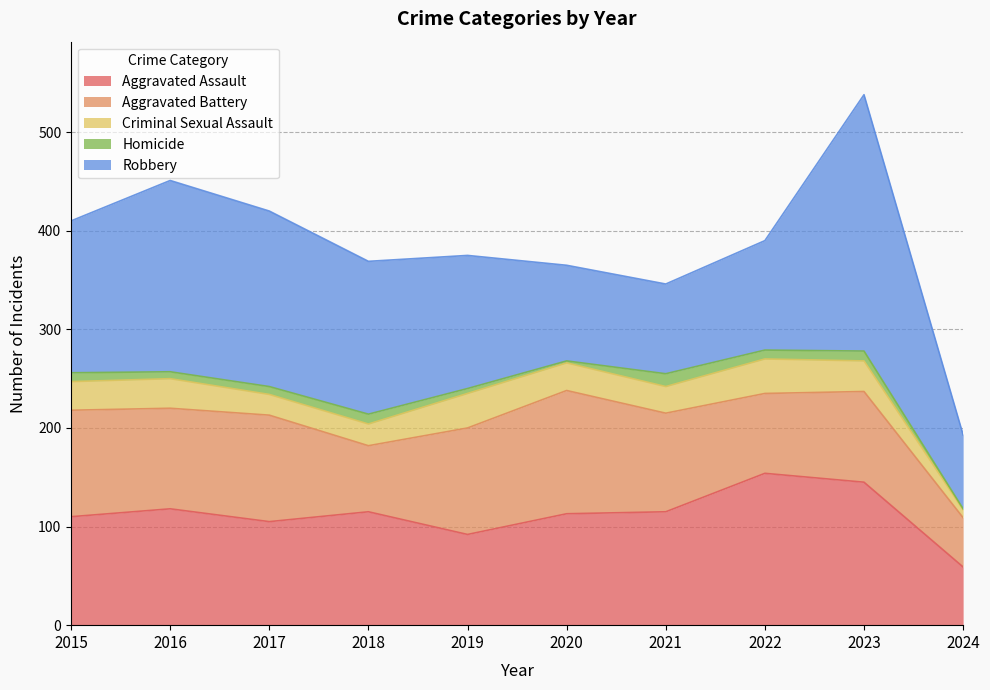

True or false: Robbery has a value of 194 at 2016.

True